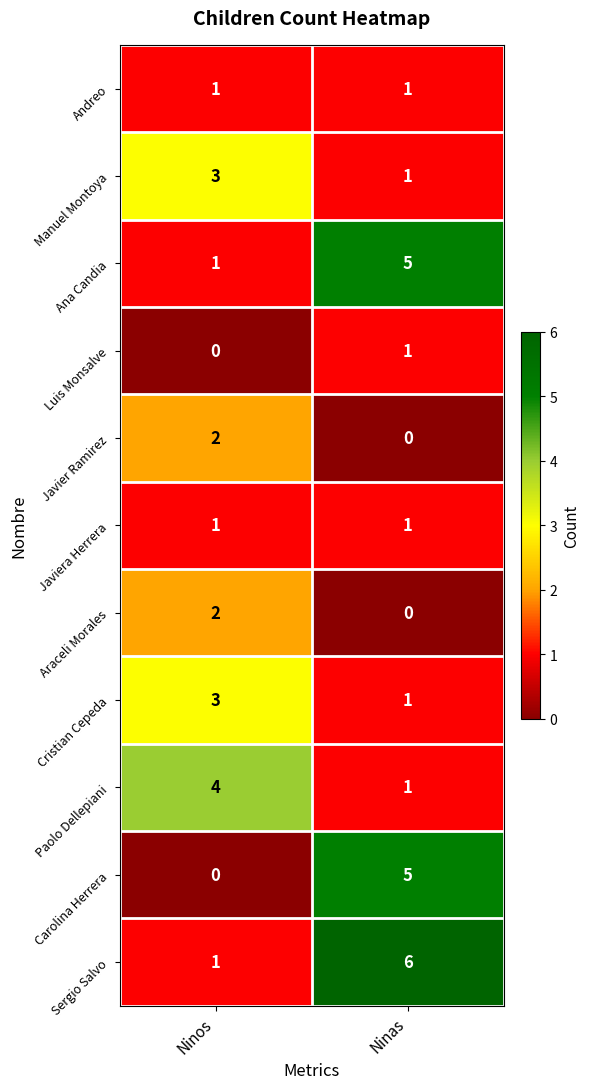

What is the spread (max minus min) of values at Ninas?

6